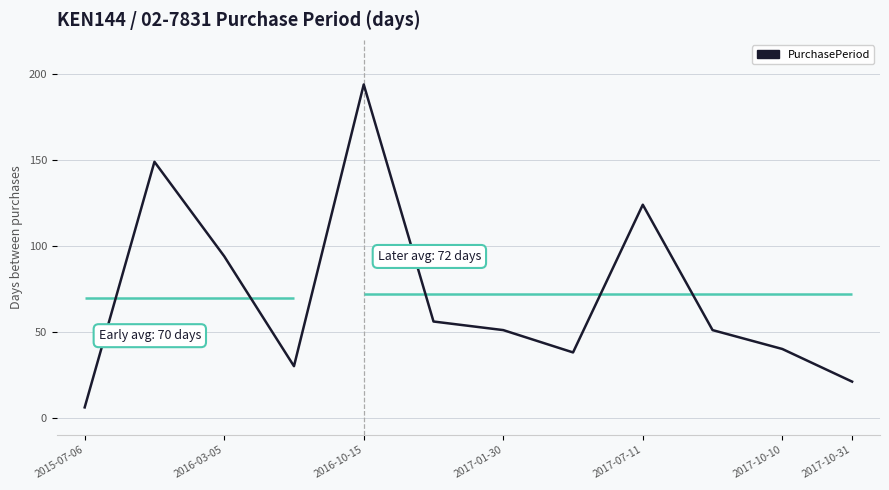

True or false: the data has more than 0 interior local peaks.

True